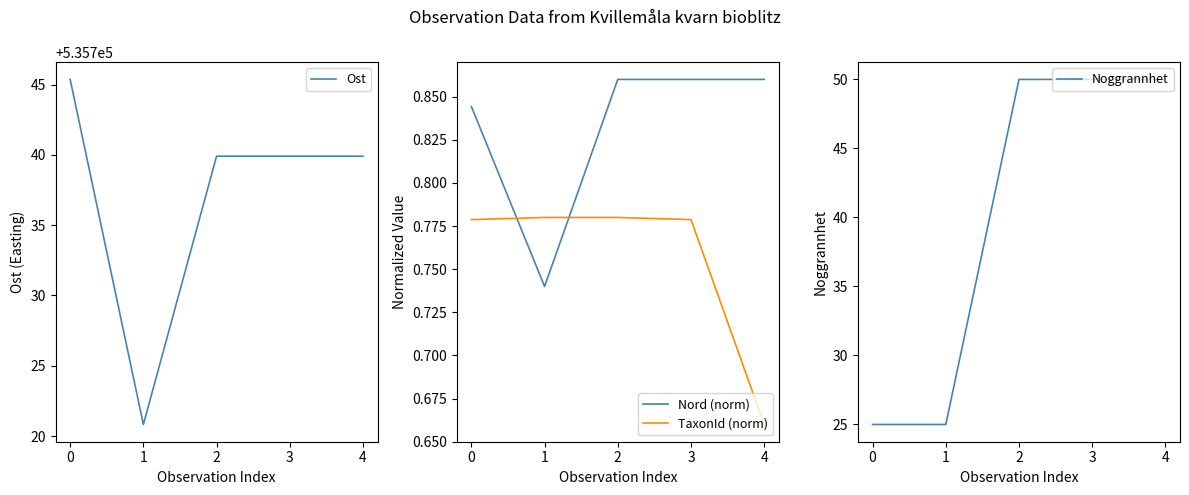

Which series has the largest total across all categories?

Ost